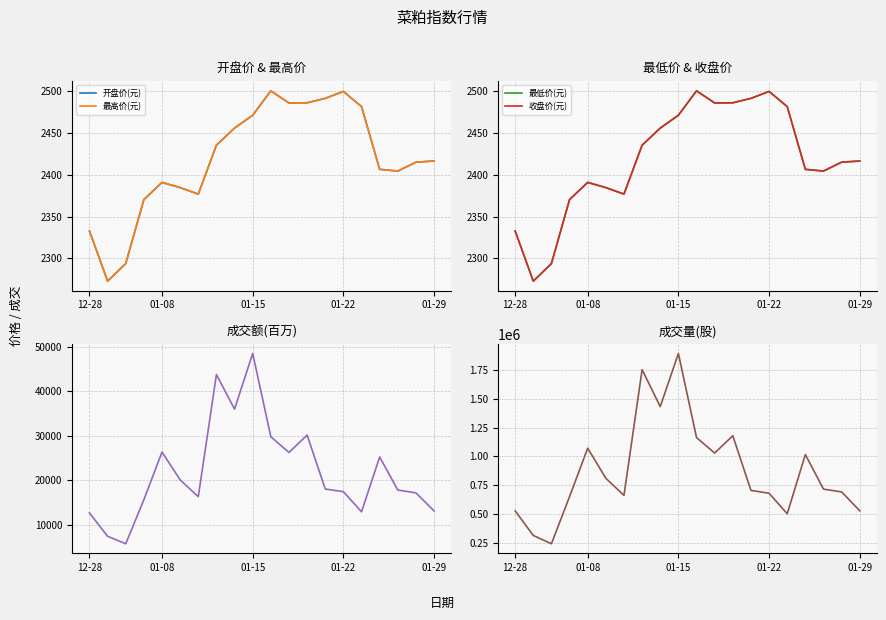

How many lines are shown in the chart?

6